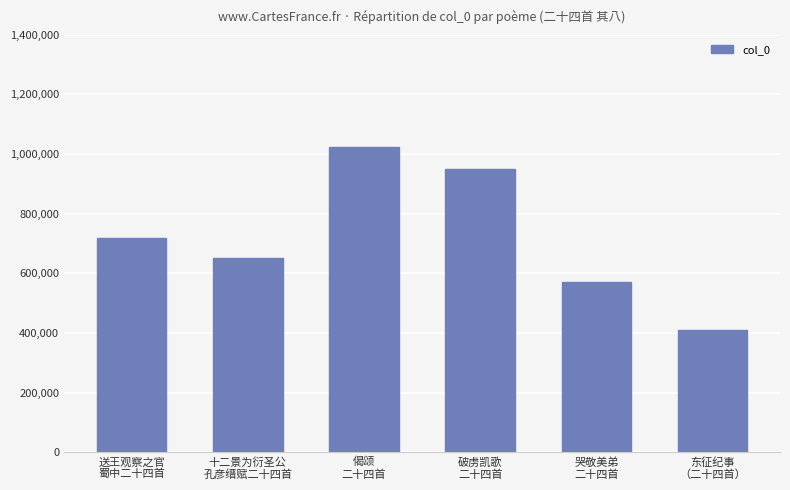

How many series are shown in this chart?

1